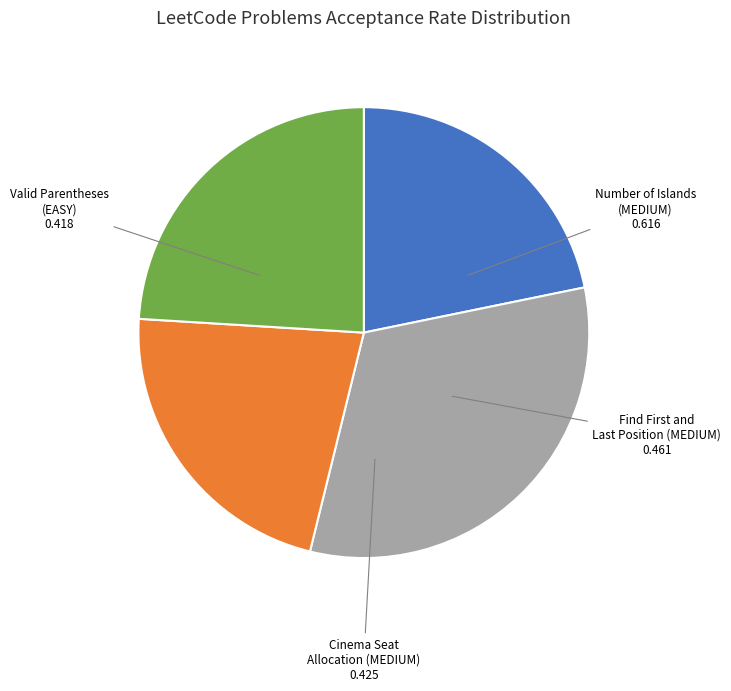

Is there a majority slice in this chart?

No